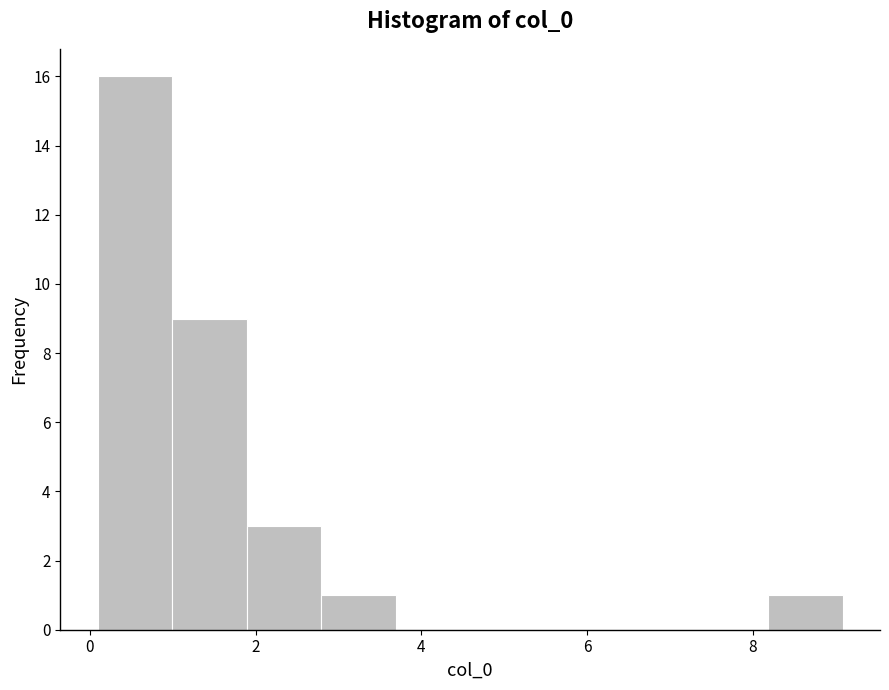

Over which range of the x-axis is the bar tallest?

0.0 to 1.0